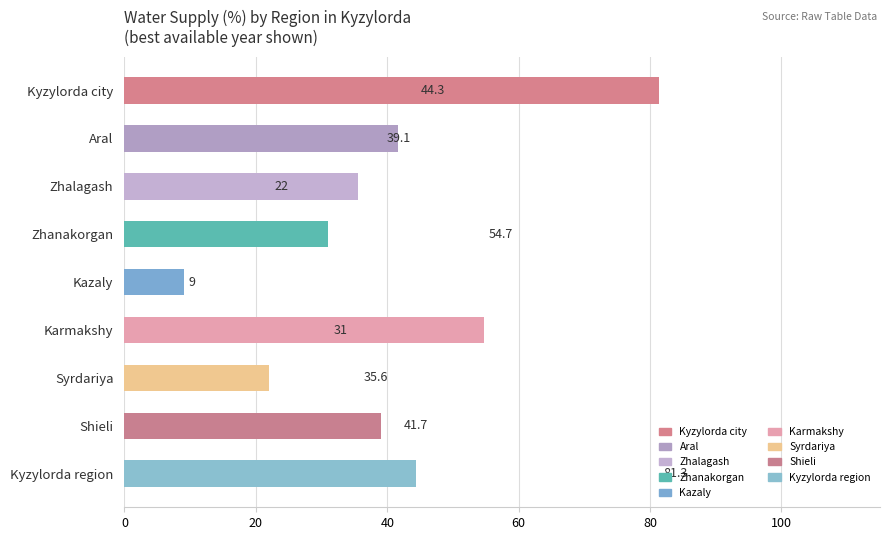

What is the difference between the maximum and minimum values?

72.3